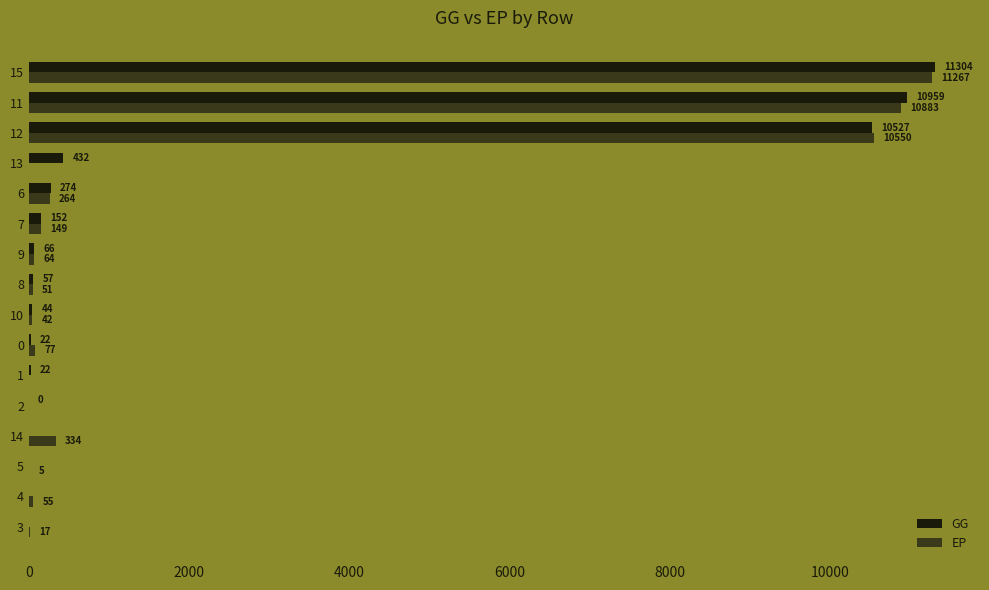

What is the maximum value shown in the chart?

11303.6